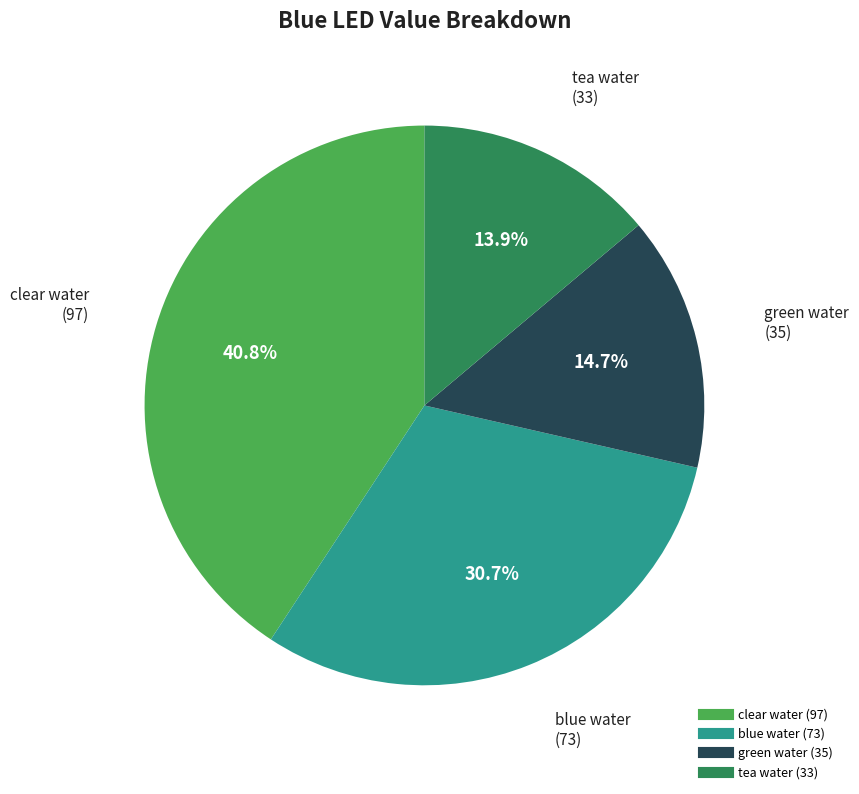

Which category has the biggest portion of the pie?

clear water